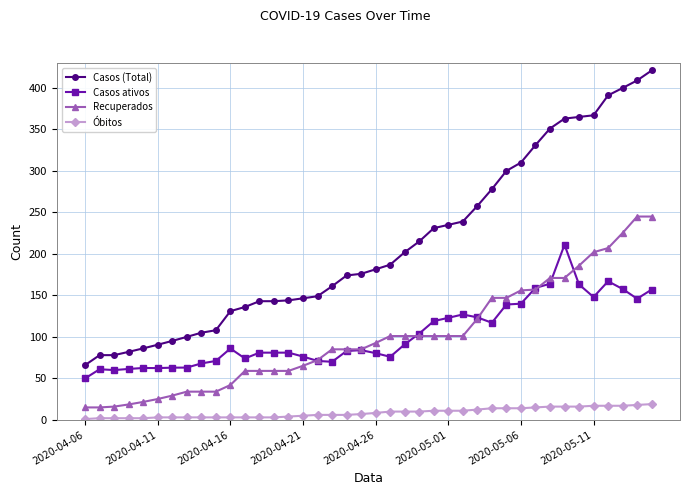

What is the lowest value of the Óbitos series?

1.0